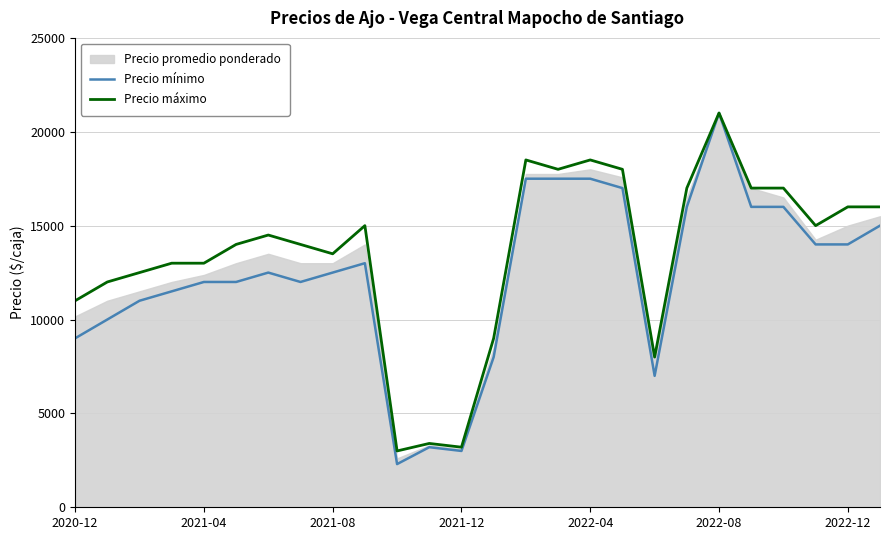

At which label does Precio máximo reach its peak?

2022-08